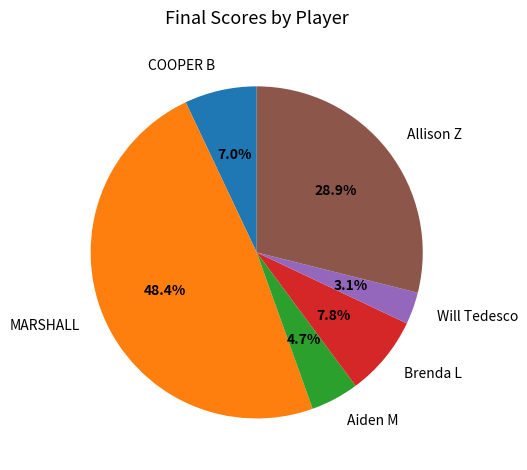

To the nearest percent, what percentage of the pie is MARSHALL?

48%